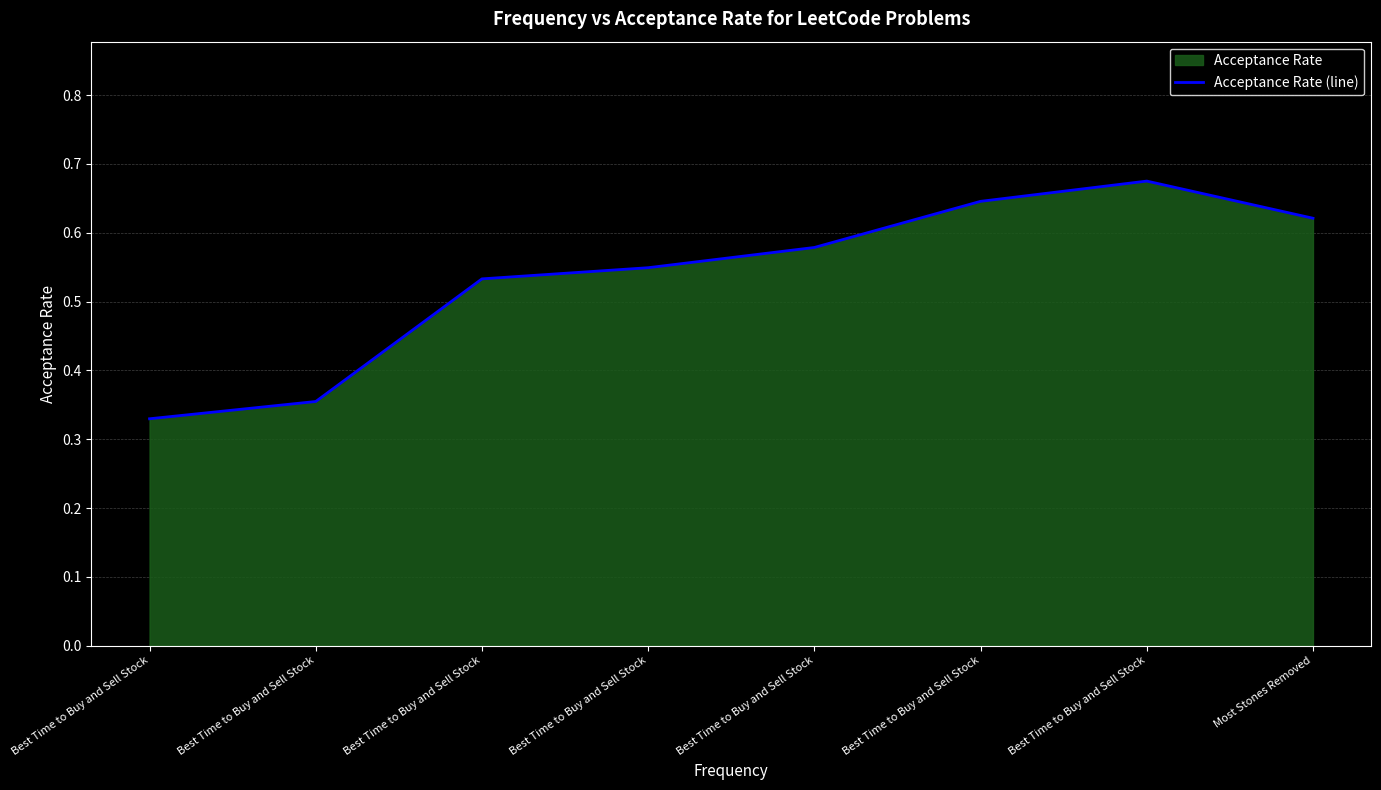

How many lines are shown in the chart?

1